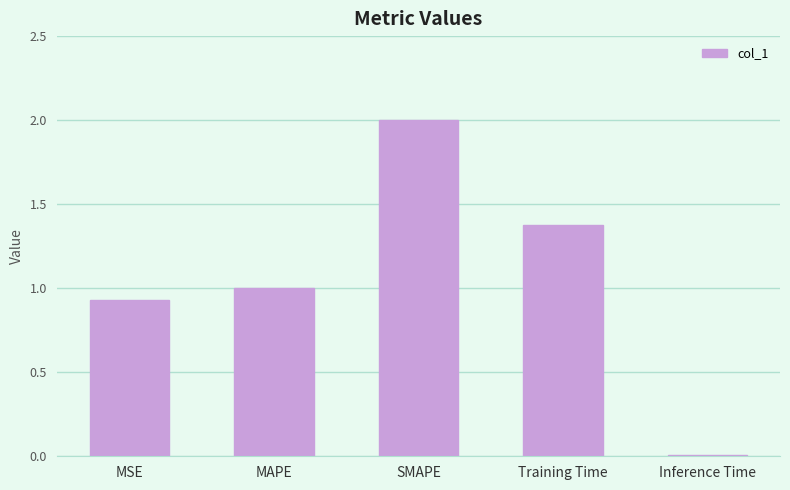

What is the average value?

1.1